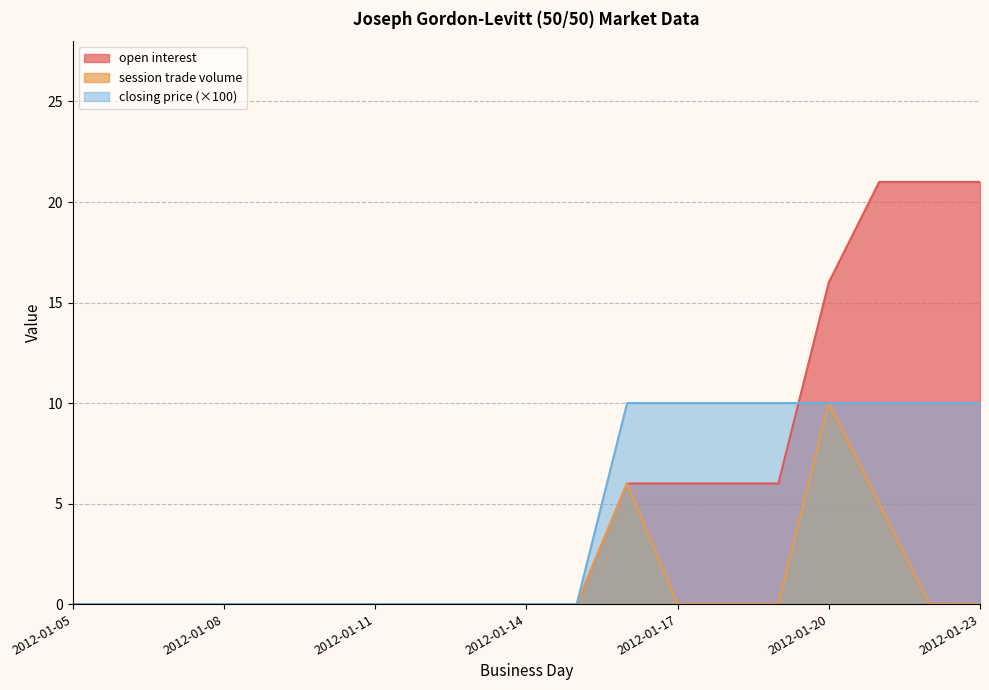

True or false: open interest and session trade volume intersect in this chart.

False